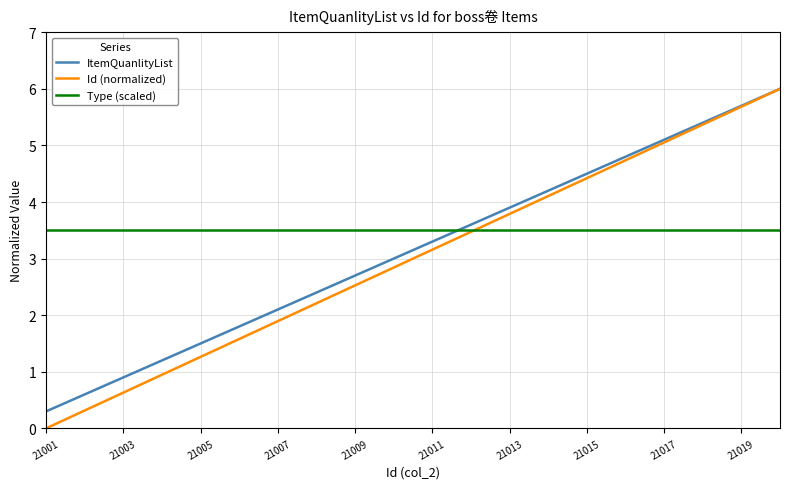

Which series has the largest range (max minus min)?

Id (normalized)